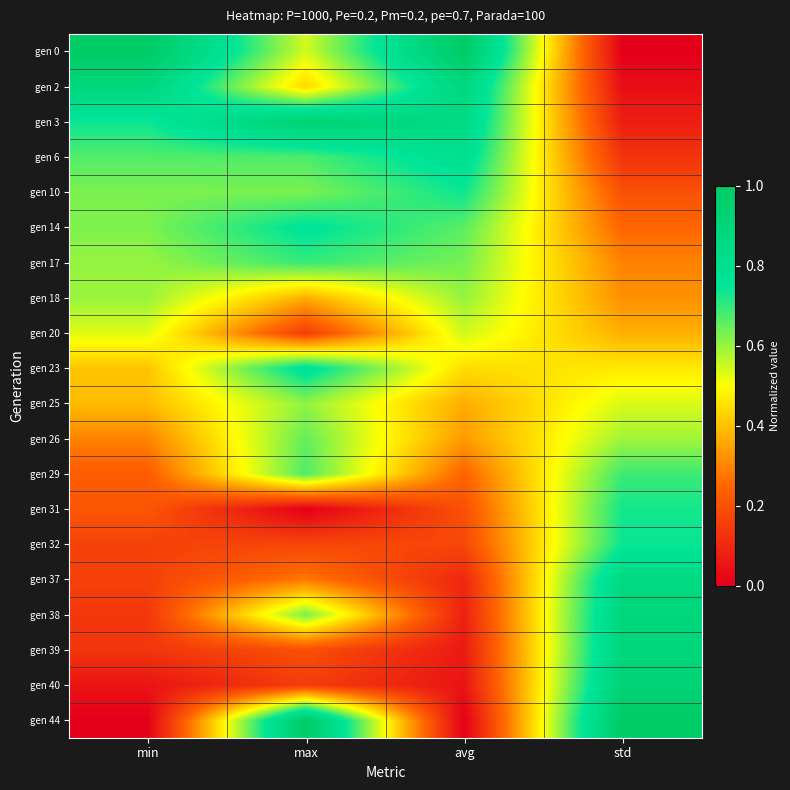

Between avg and min, which is larger?

avg